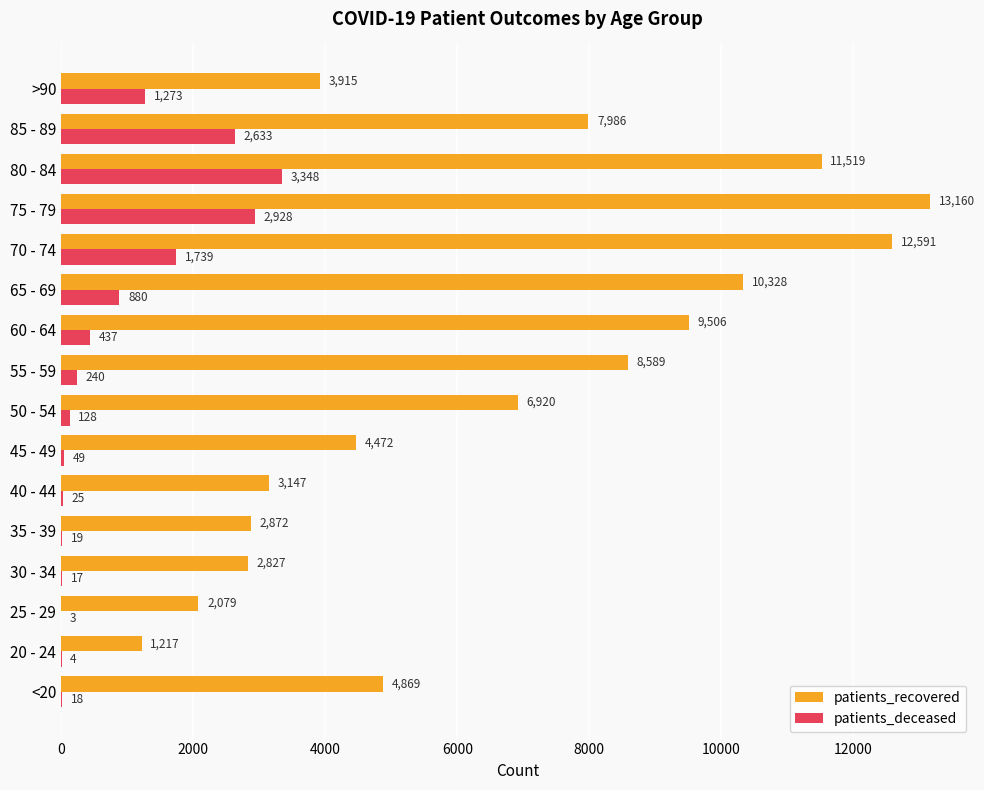

Read the patients_deceased value at 50 - 54.

128